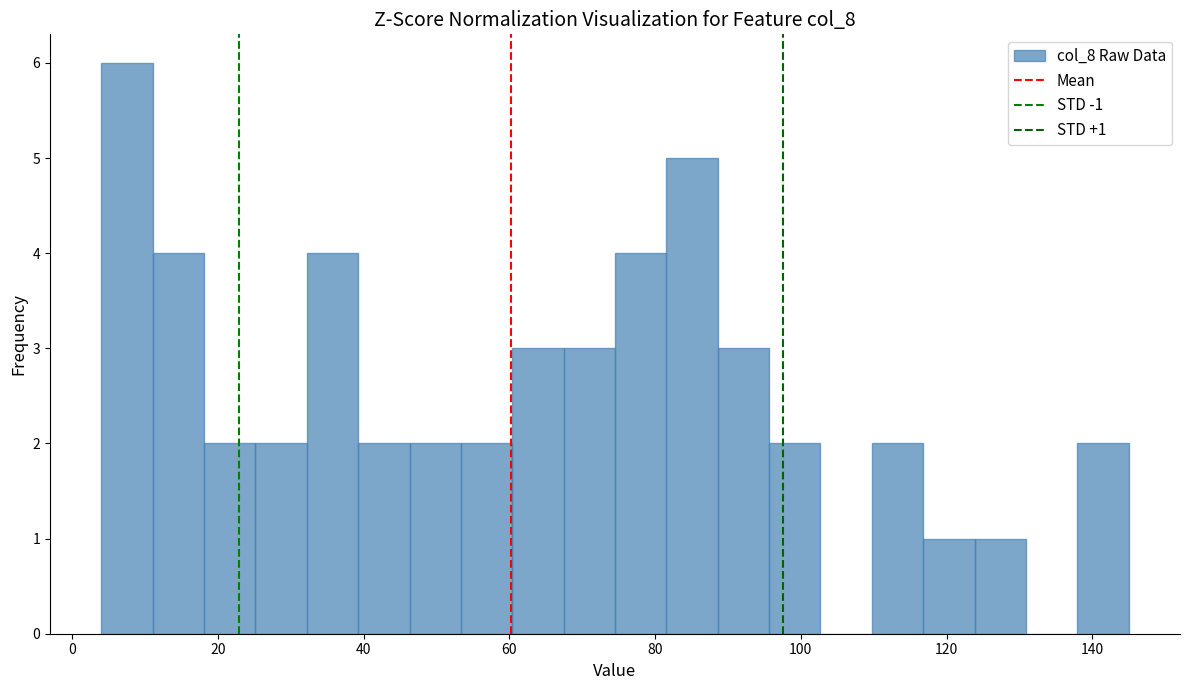

Read against the x-axis, roughly where is the centre of the tallest bar?

8